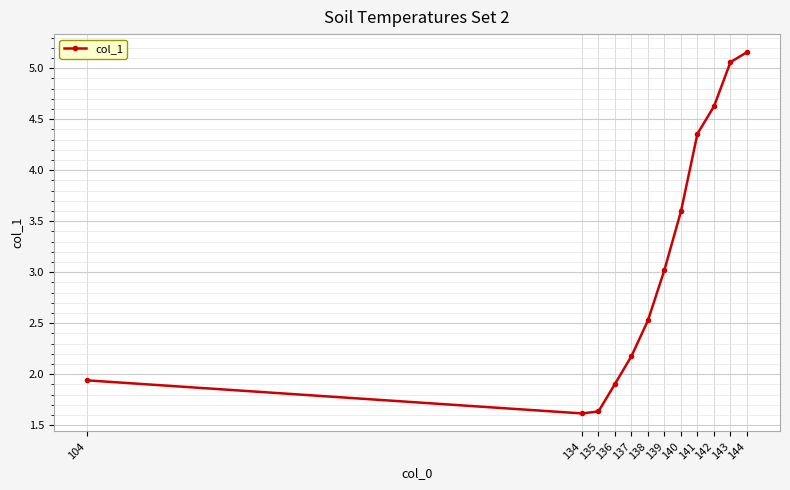

What is the smallest value displayed?

1.6